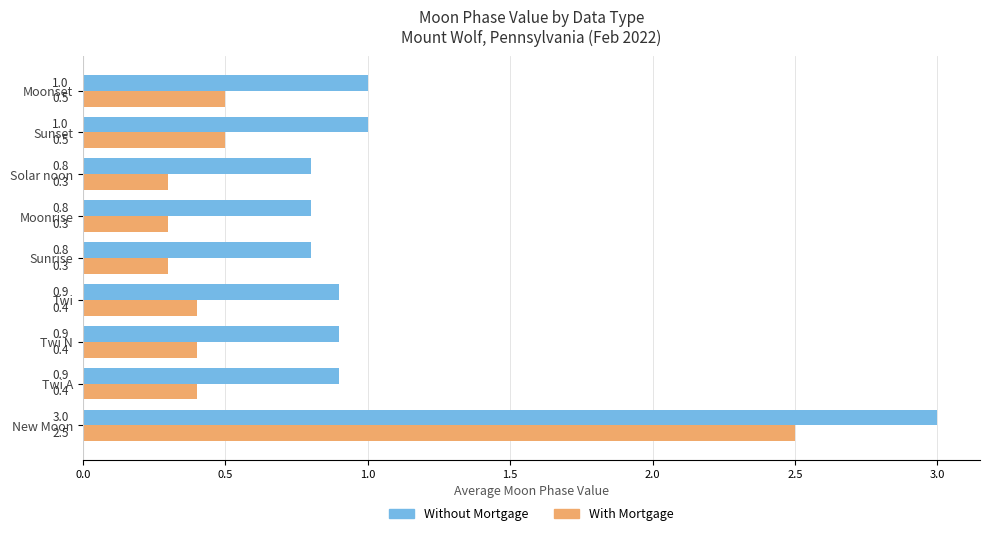

What is the smallest value displayed?

0.3